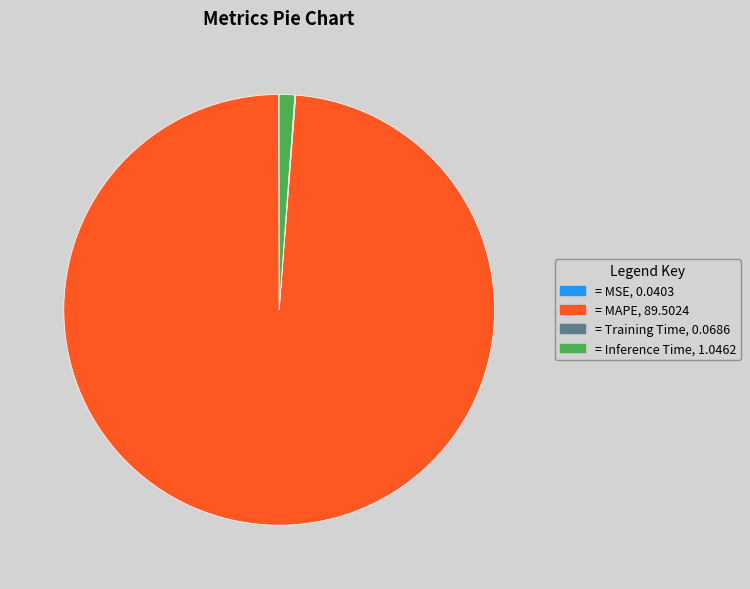

Is there a majority slice in this chart?

Yes